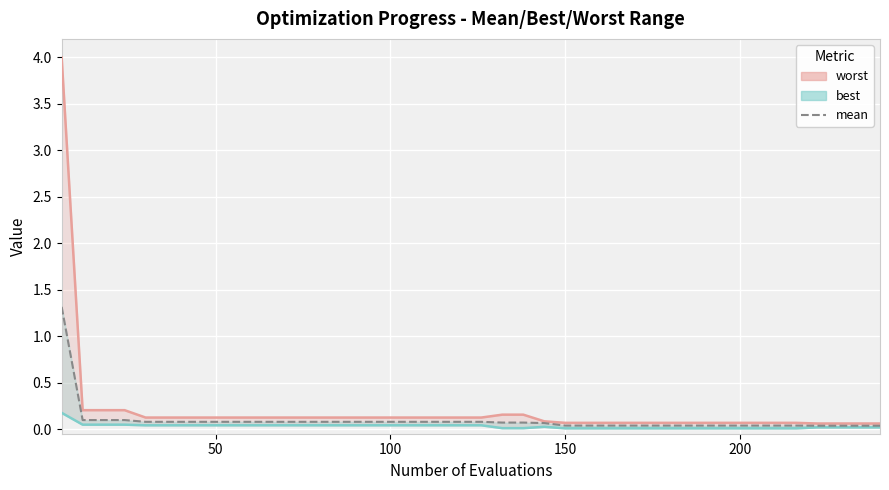

What is the value of the mean point at the 24th from the left?

0.1